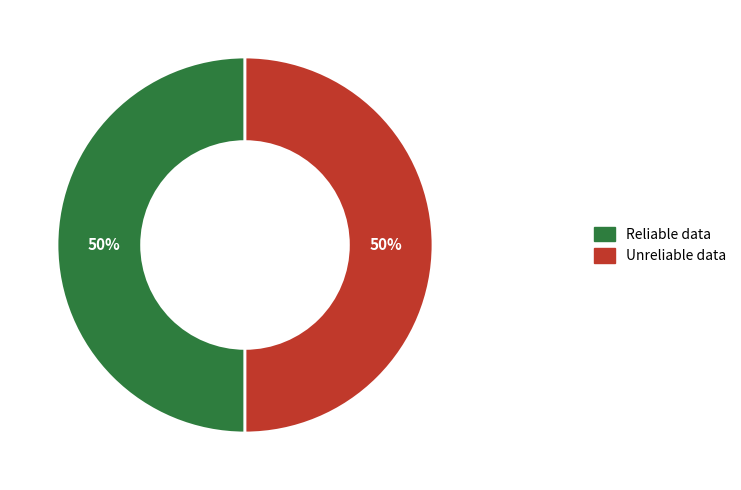

How many segments does this pie chart have?

2